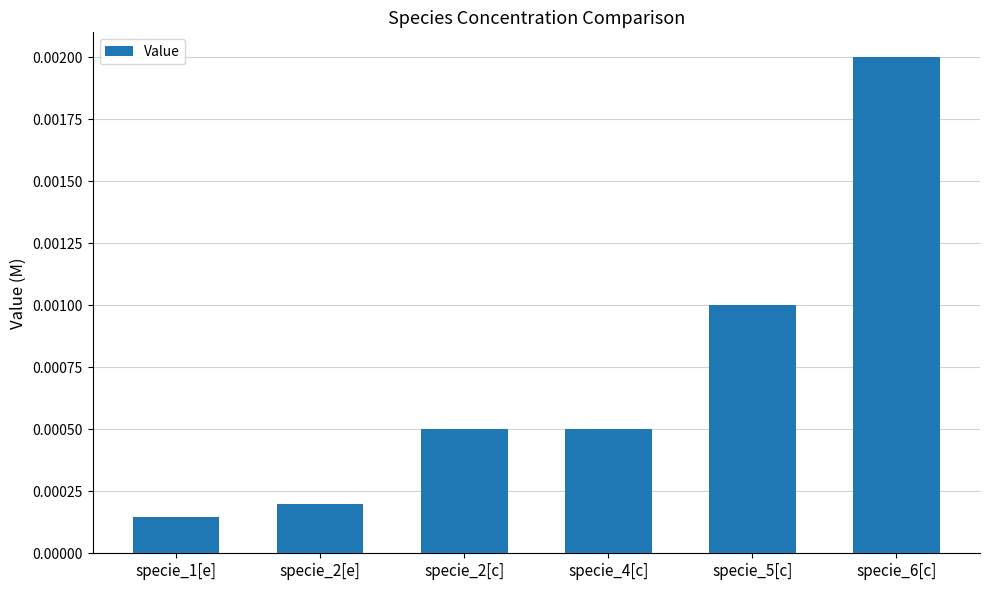

What position from the right is specie_6[c]?

1